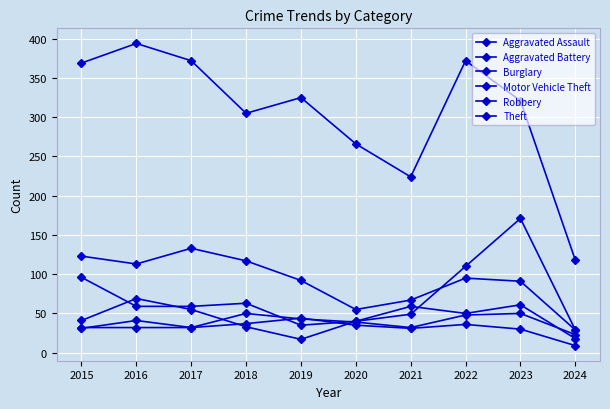

Which series has the largest total across all categories?

Theft